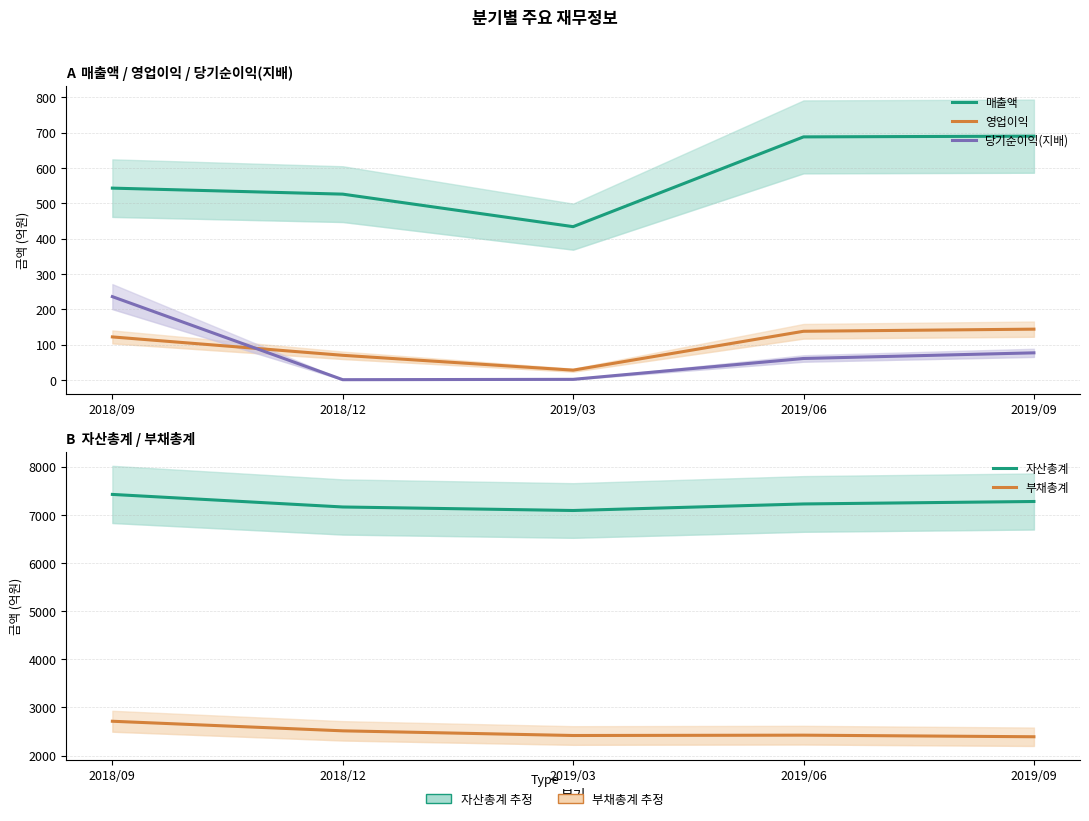

Does the chart display data point markers on the line(s)?

No